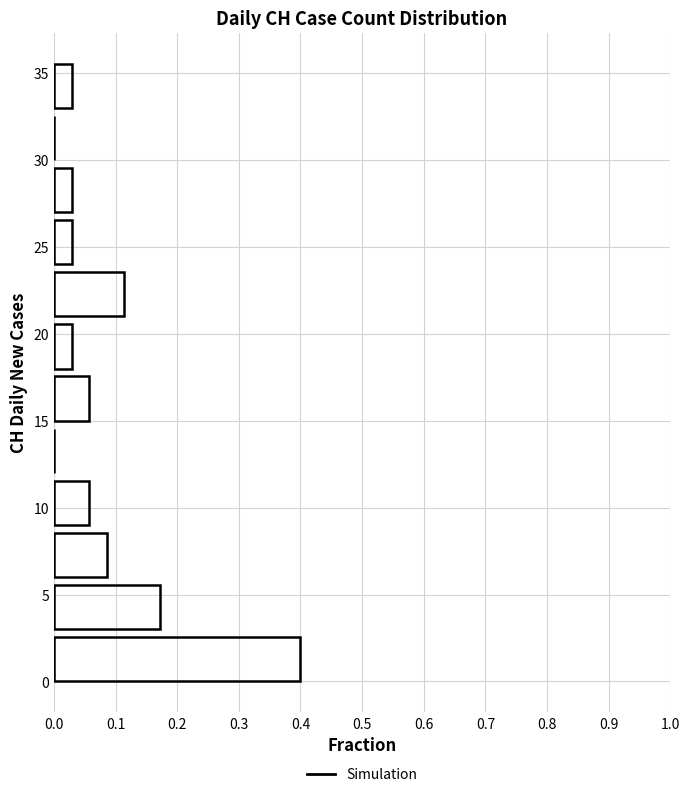

Reading bottom to top, list every bar in this chart as the range it spans on the y-axis followed by its length. The values are not printed on the chart, so give them approximately, as read against the axis.

0 to 3: 0.40
3 to 6: 0.17
6 to 9: 0.09
9 to 12: 0.06
12 to 15: 0
15 to 18: 0.06
18 to 21: 0.03
21 to 24: 0.11
24 to 27: 0.03
27 to 30: 0.03
30 to 33: 0
33 to 36: 0.03